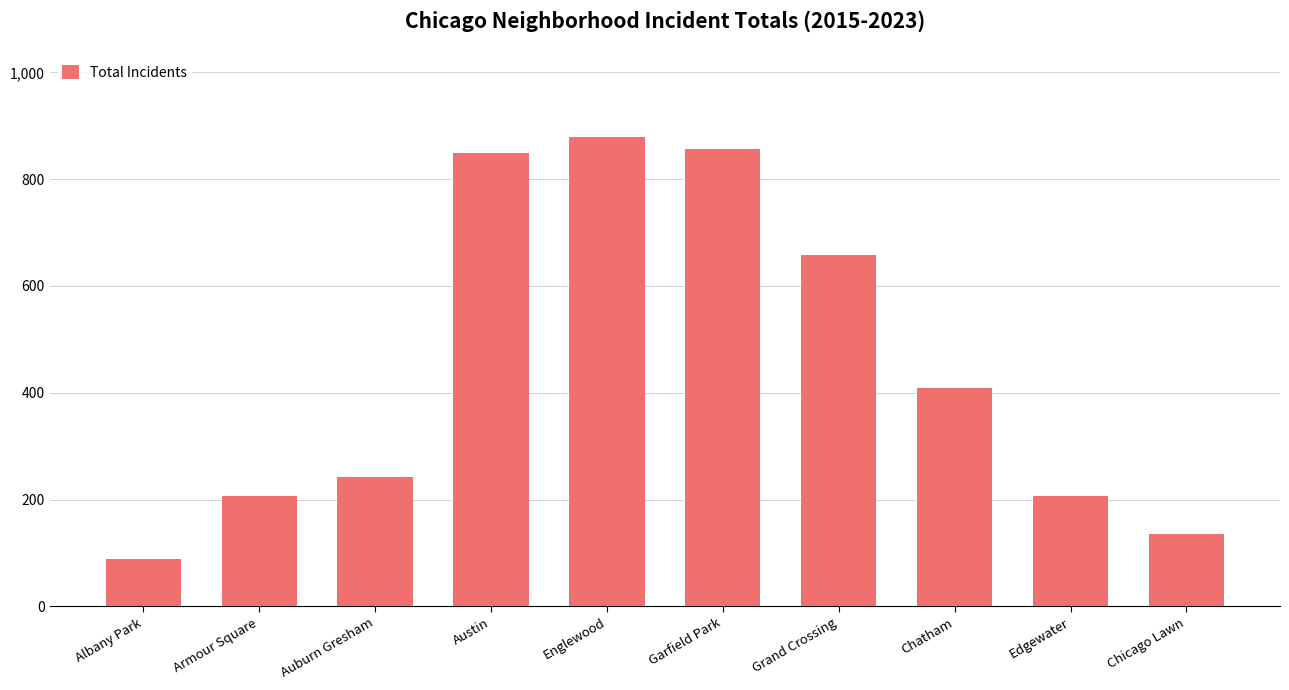

What is the label of the 9th bar from the right?

Armour Square